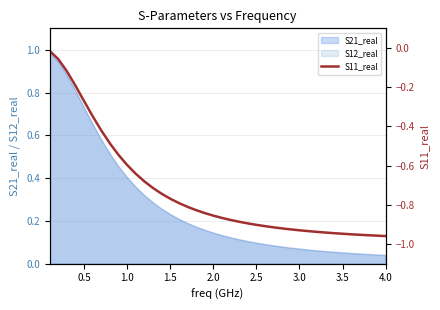

Which has a higher value, 13 or 19?

13